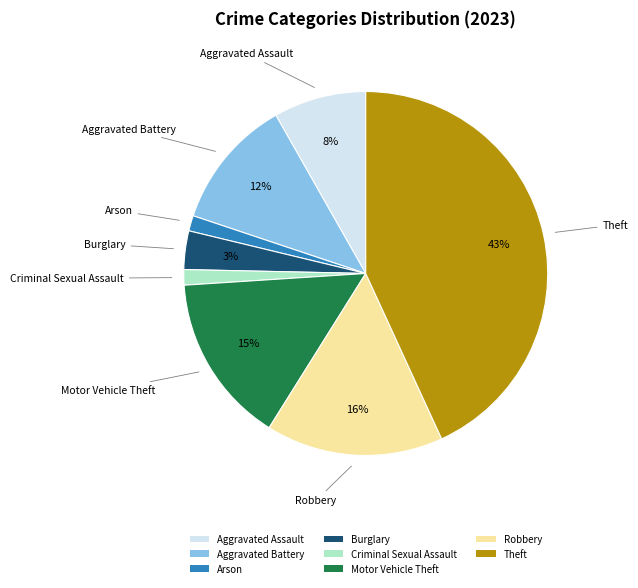

To the nearest percent, what portion does Criminal Sexual Assault represent?

1%